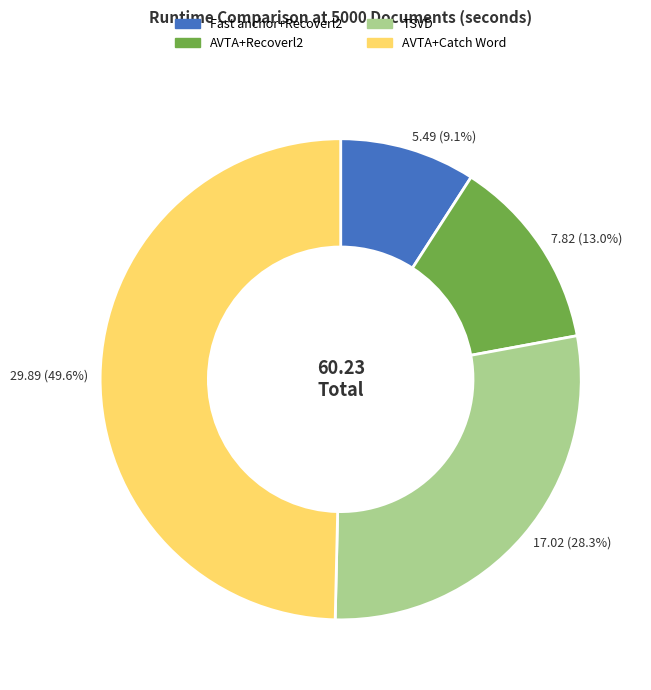

True or false: Fast anchor+Recoverl2 accounts for 9% of the total.

True